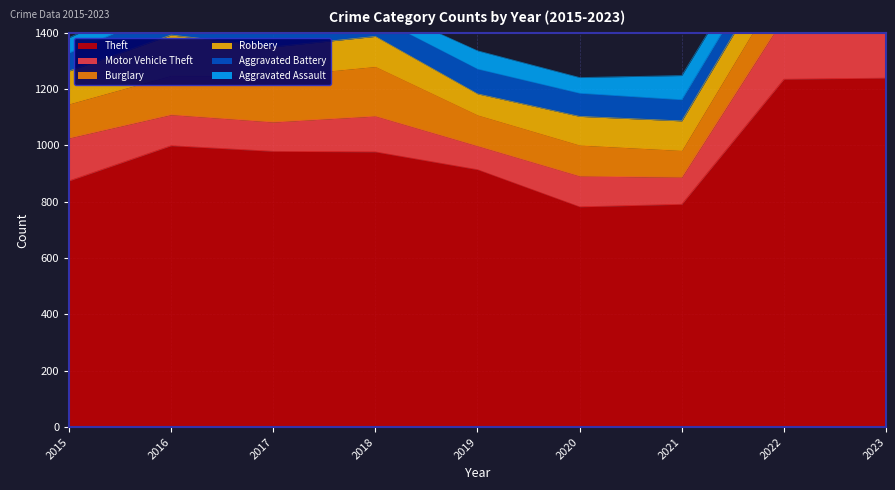

How many lines are shown in the chart?

6